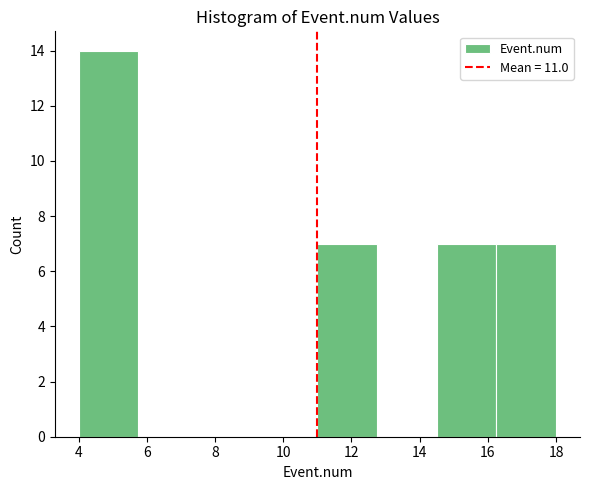

How tall is the bar that spans 14.50 to 16.25 on the x-axis? Neither the bar edges nor the heights are printed on the chart, so give them approximately, as read against the axes.

7